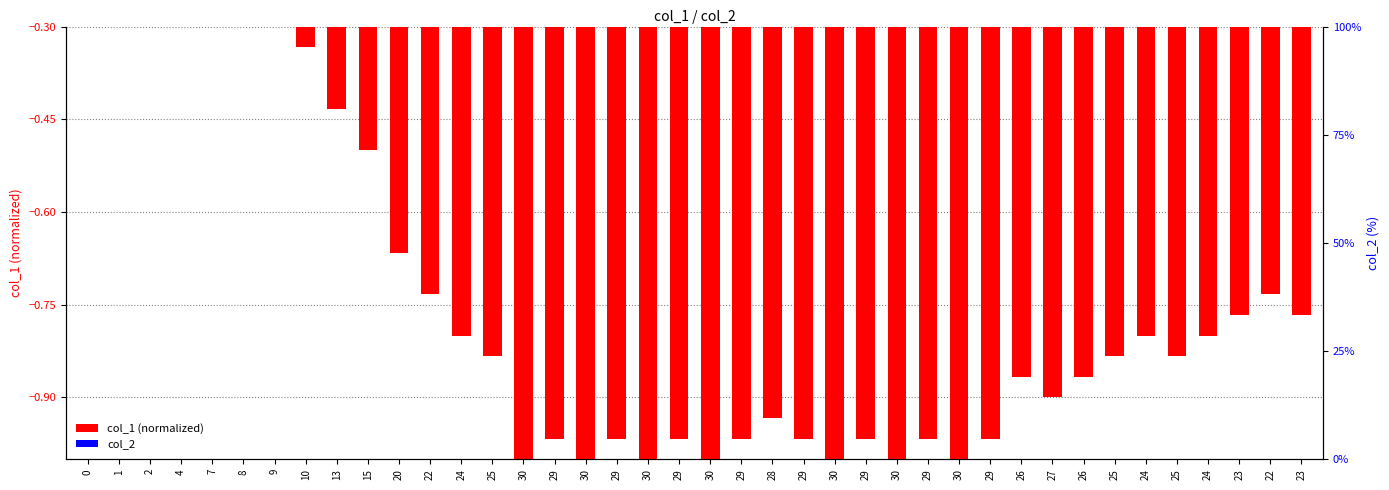

What are all the series names shown in the legend?

col_1 (normalized), col_2